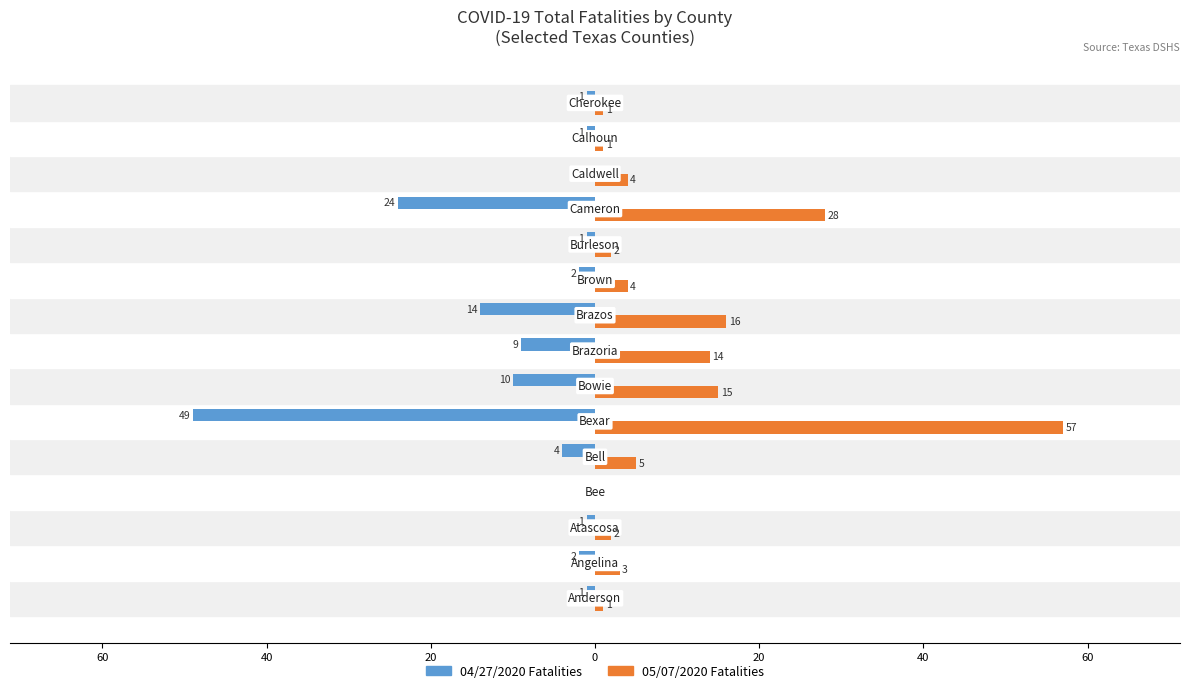

What is the difference between the maximum and minimum values in the 04/27/2020 Fatalities series?

49